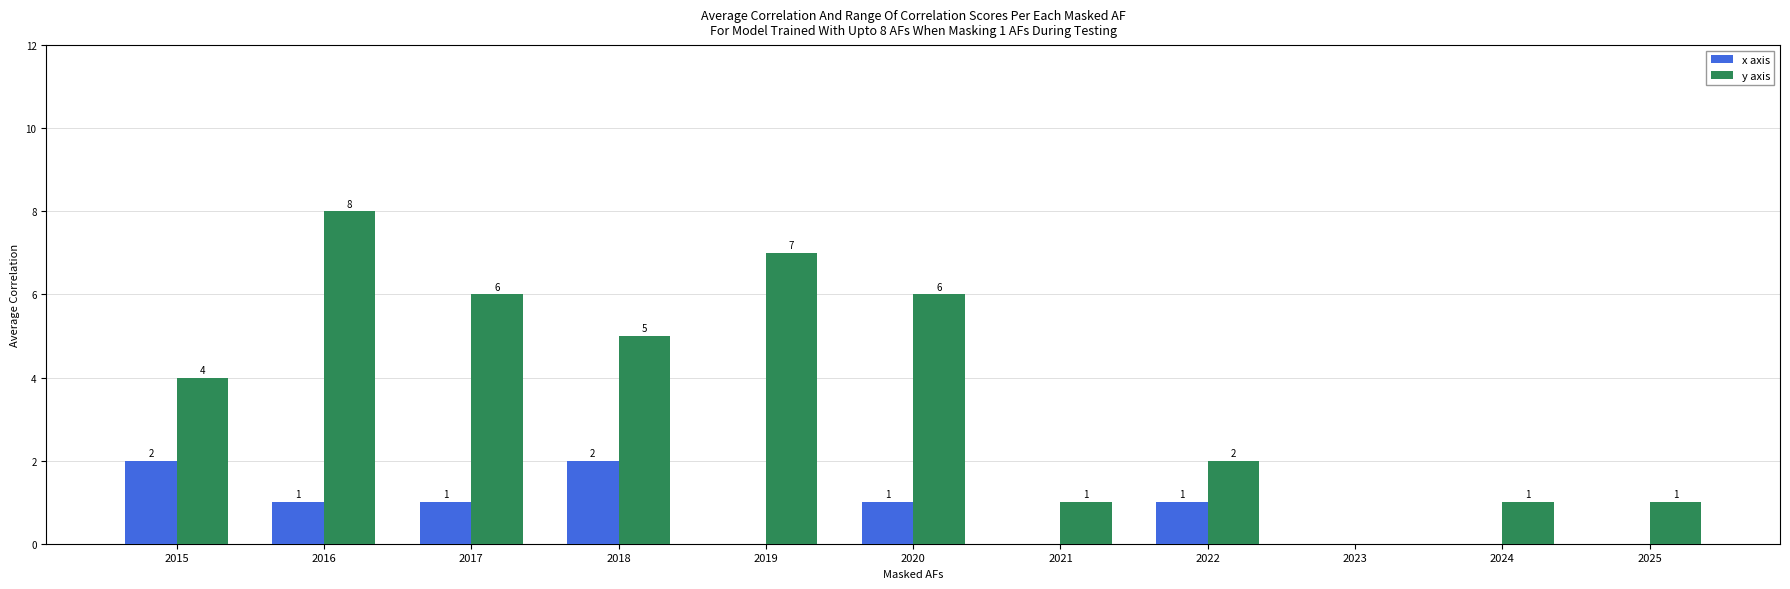

How many y axis values are between 1 and 6?

8